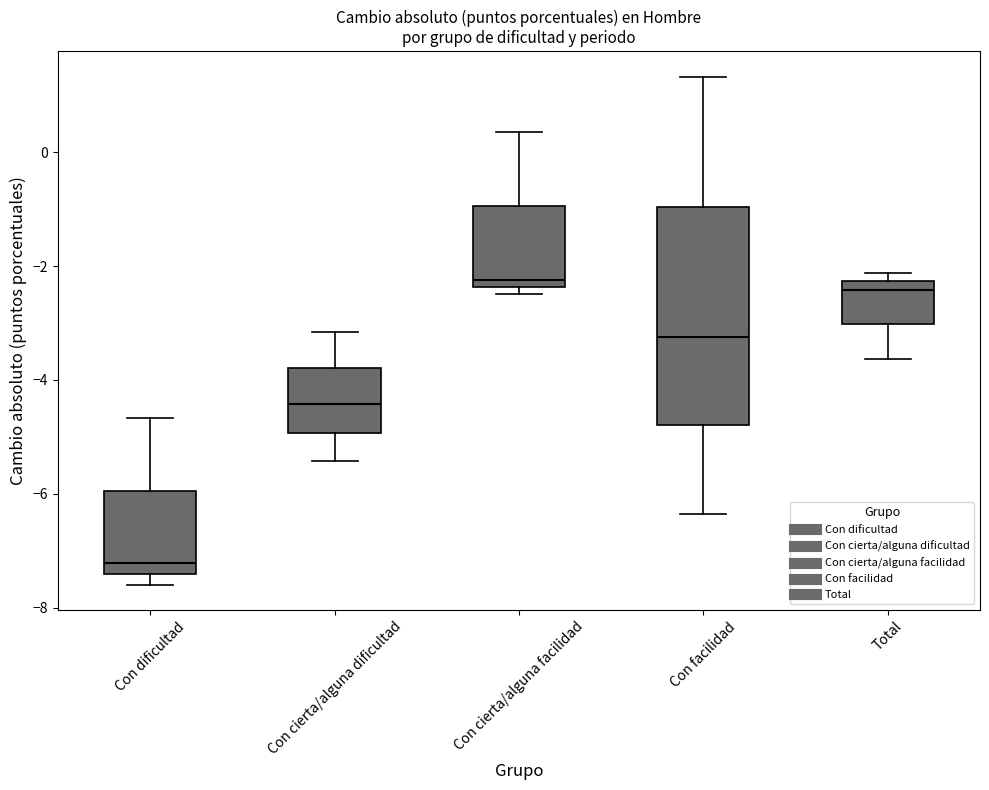

Which box has the lowest median line?

Con dificultad